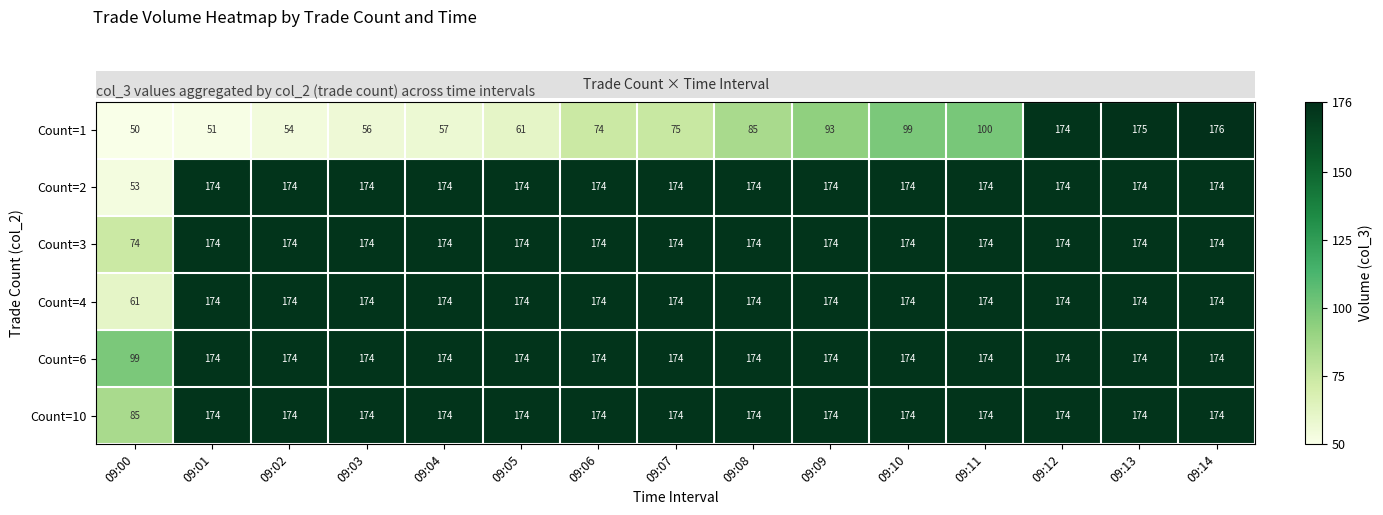

The Count=2 series shows 120 at 09:02. True or false?

False